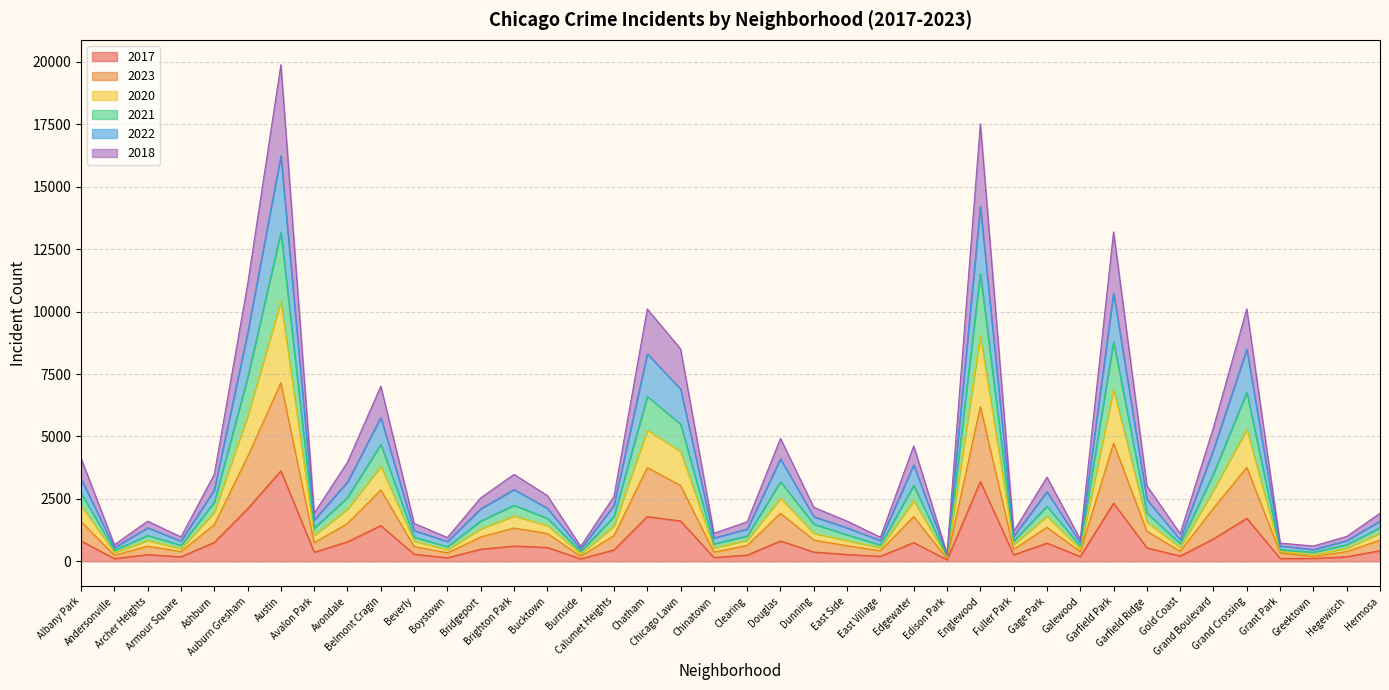

Does the chart display data point markers on the line(s)?

No